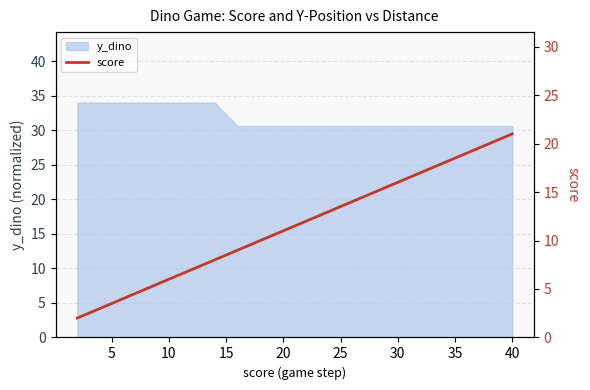

What is the maximum value for y_dino?

34.0